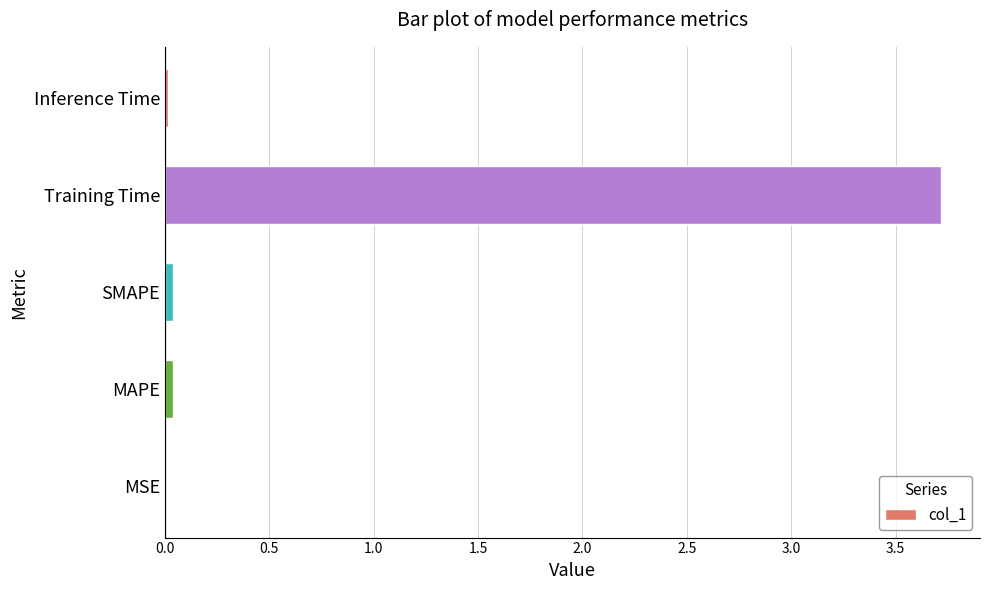

What is the average value?

0.8